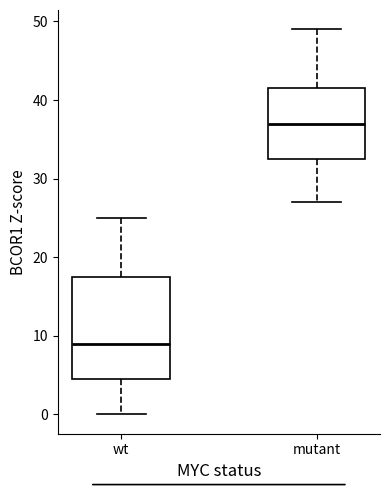

Which box's median line is the highest?

mutant